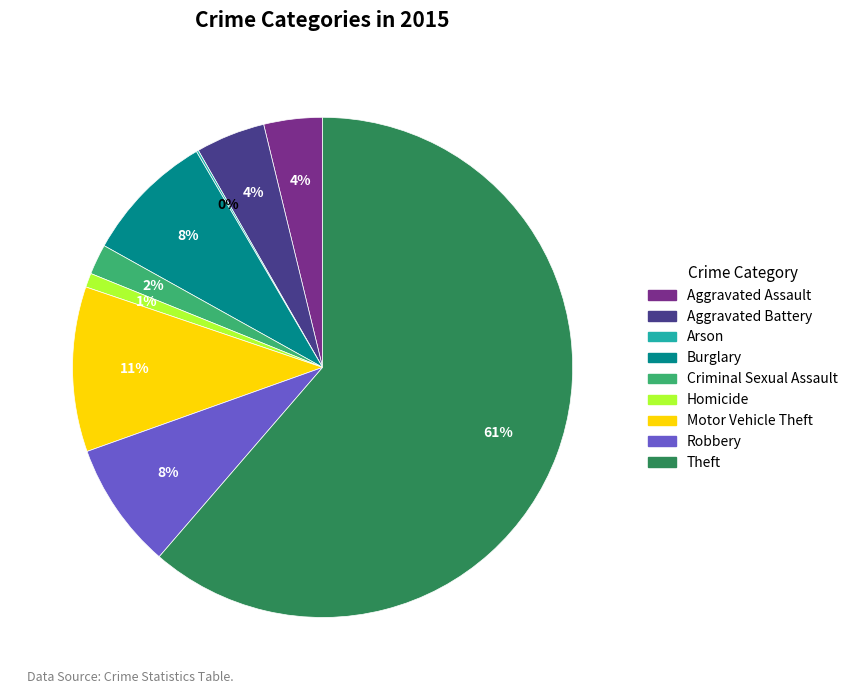

Which has a higher value, Robbery or Theft?

Theft